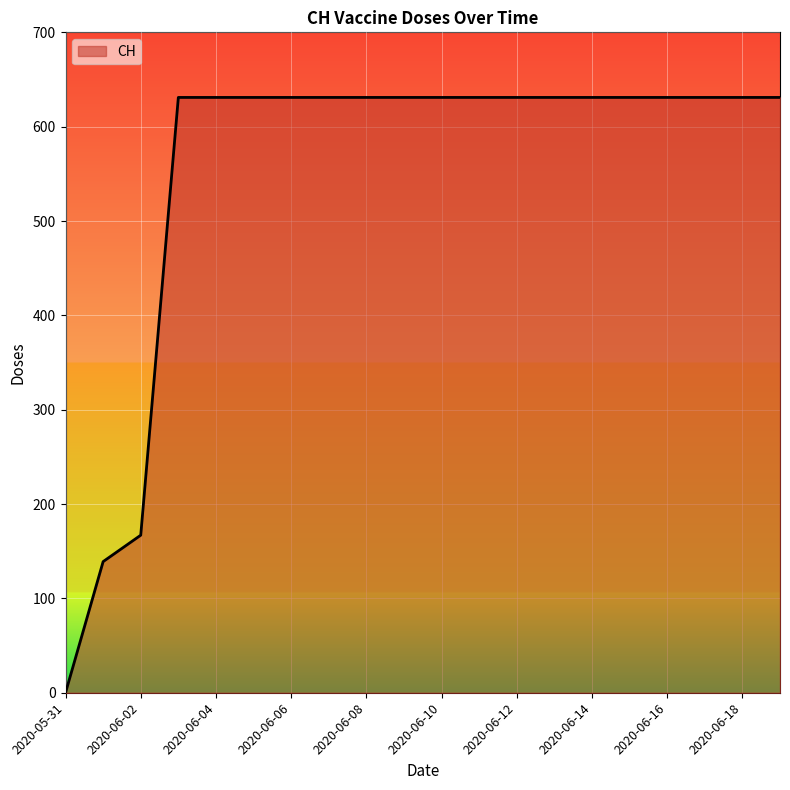

What is the difference between the maximum and minimum values?

631